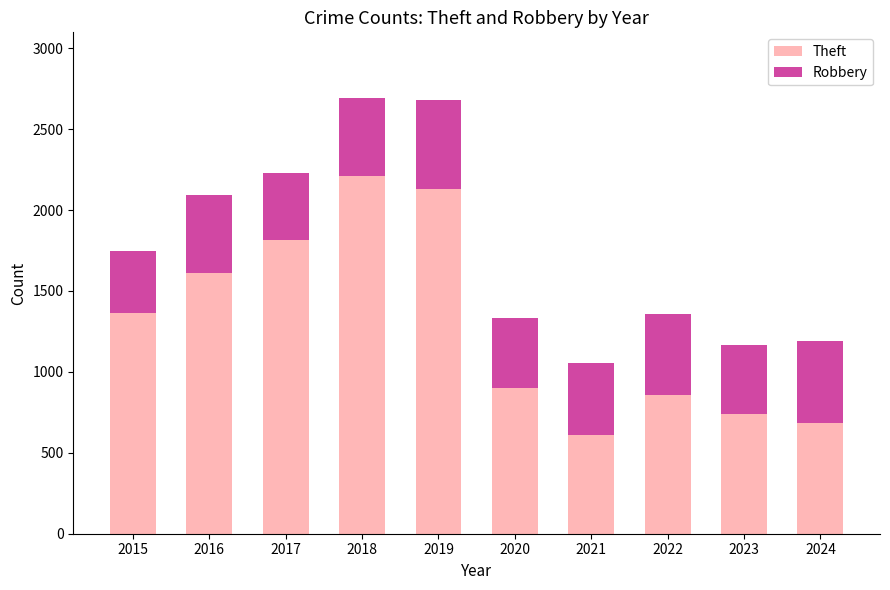

Reading left to right, what are the values for Theft?

2015=1364	2016=1611	2017=1813	2018=2213	2019=2132	2020=899	2021=610	2022=856	2023=742	2024=683